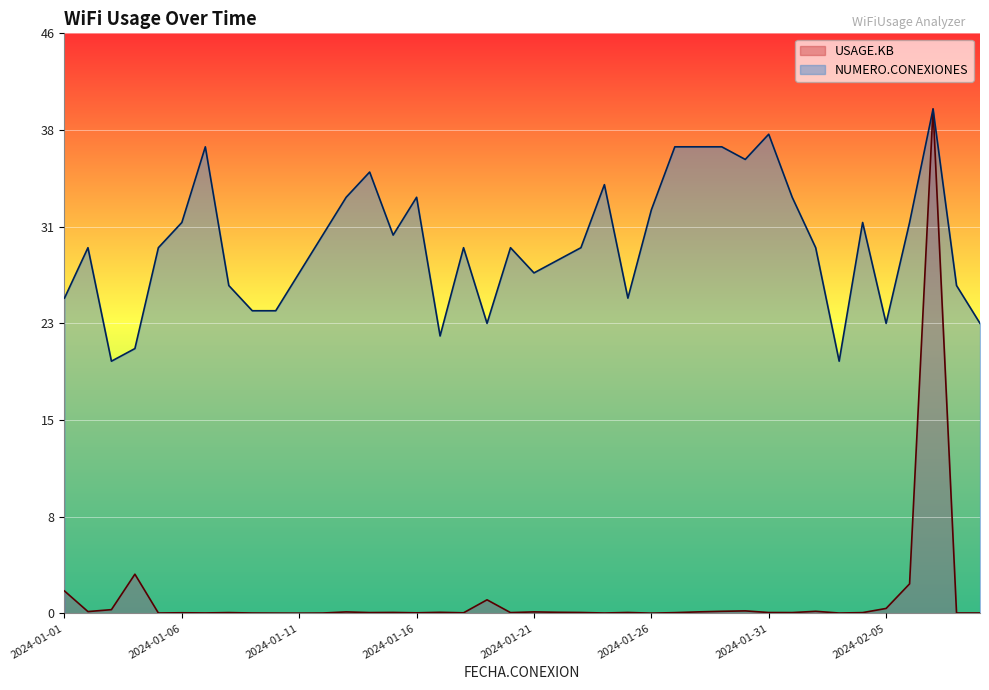

The NUMERO.CONEXIONES series shows 22.8 at 2024-02-07. True or false?

False